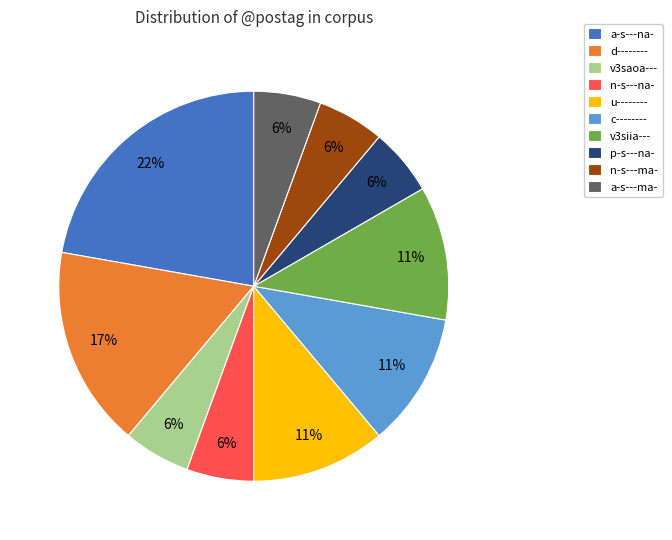

What is the ratio of the value at v3siia--- to the value at a-s---na-?

0.5